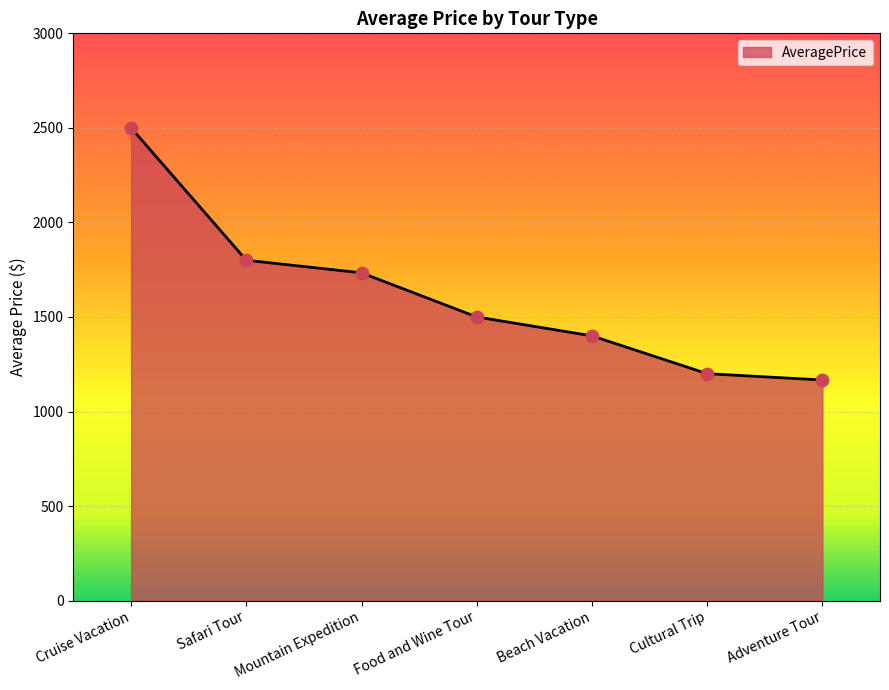

What is the change in value from Mountain Expedition to Food and Wine Tour?

-233.3